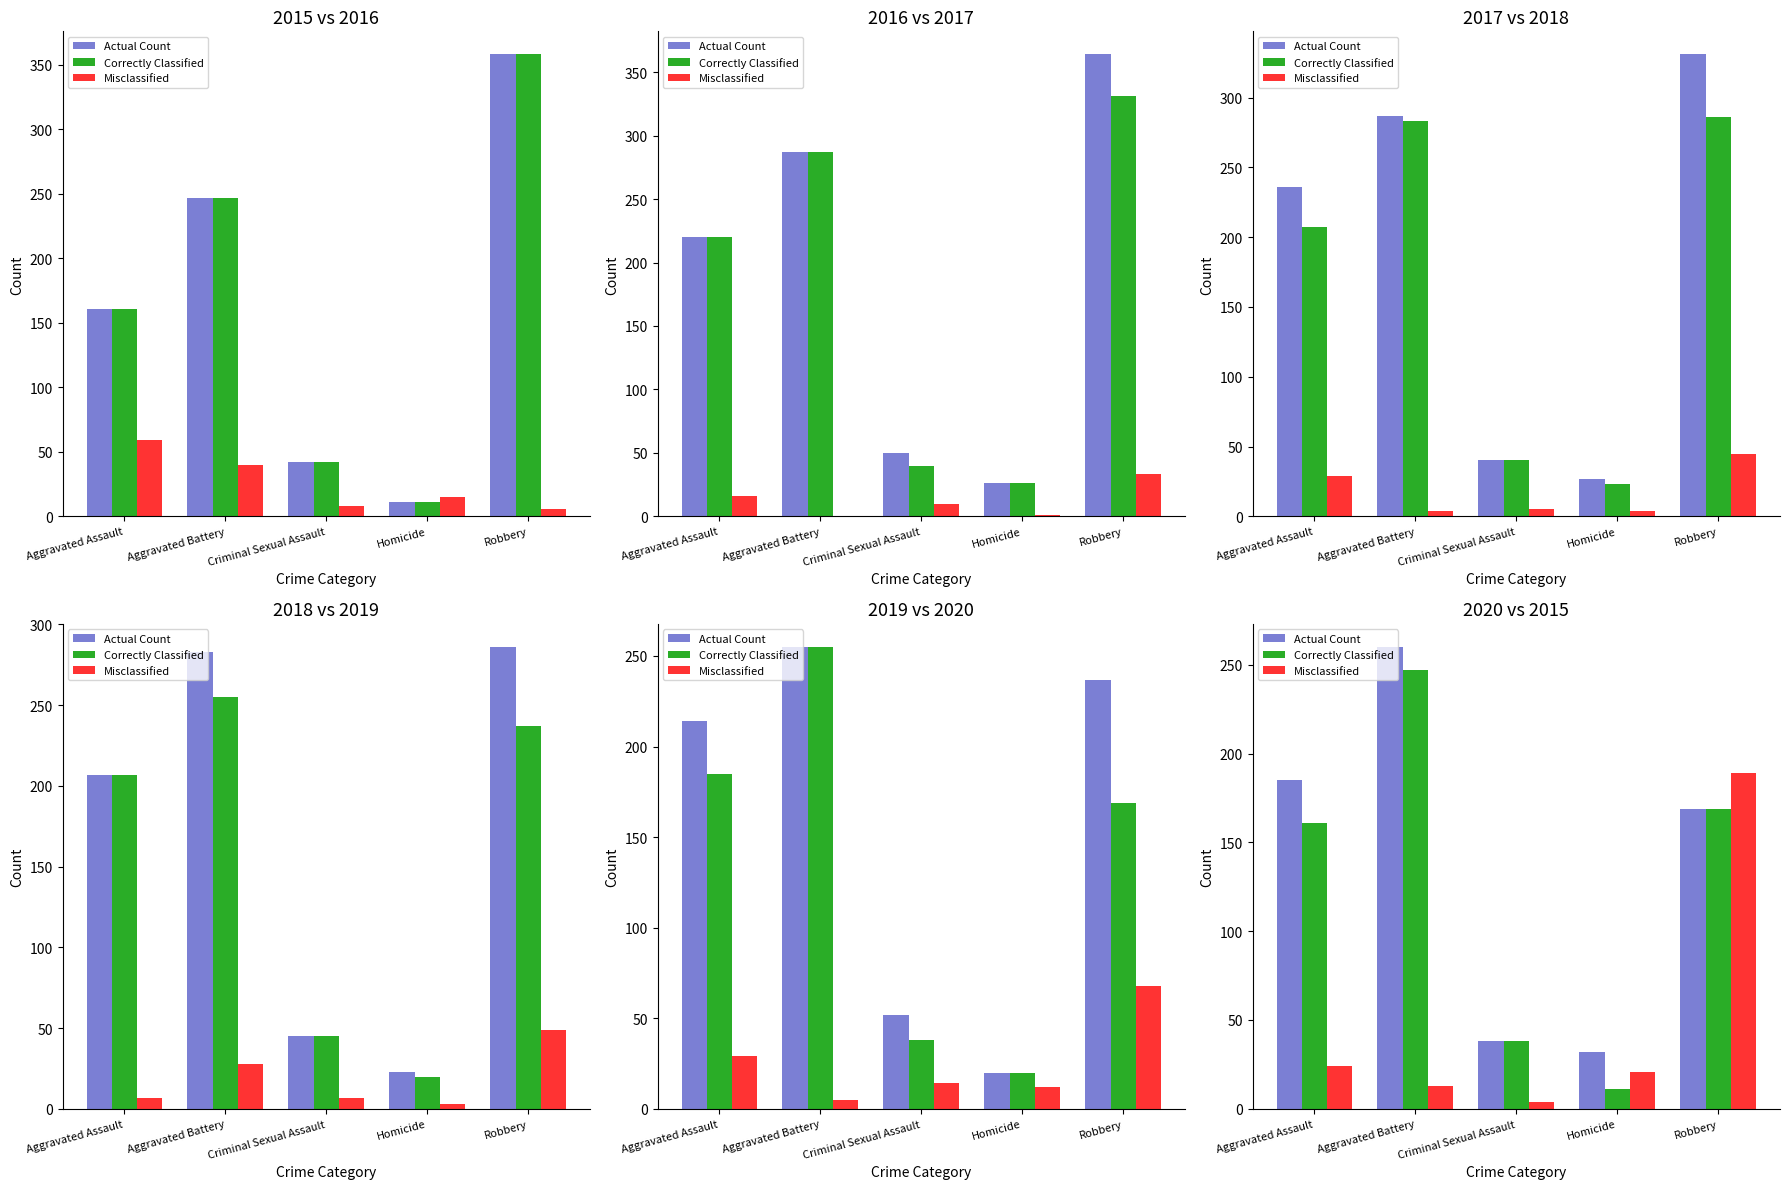

What is the difference between the Misclassified values at Aggravated Battery and Homicide?

8